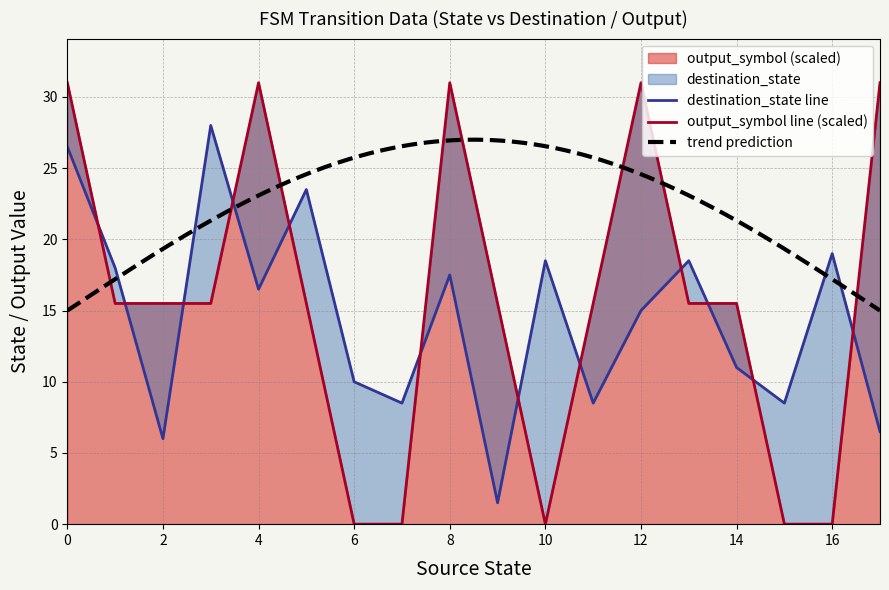

Is it true that output_symbol (scaled) equals 15.5 at 14?

True